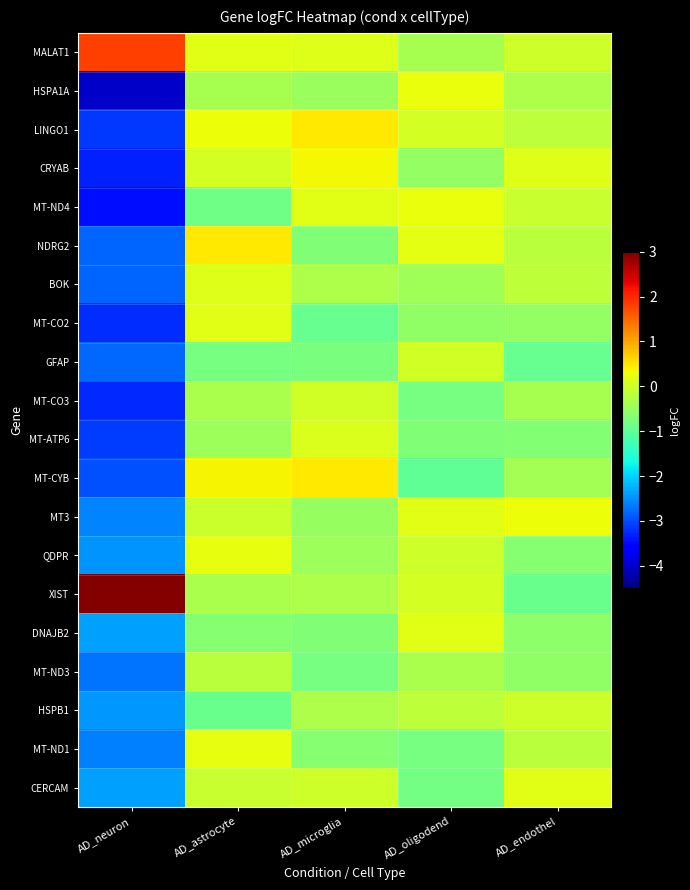

What is the spread (max minus min) of values at AD_oligodend?

1.2